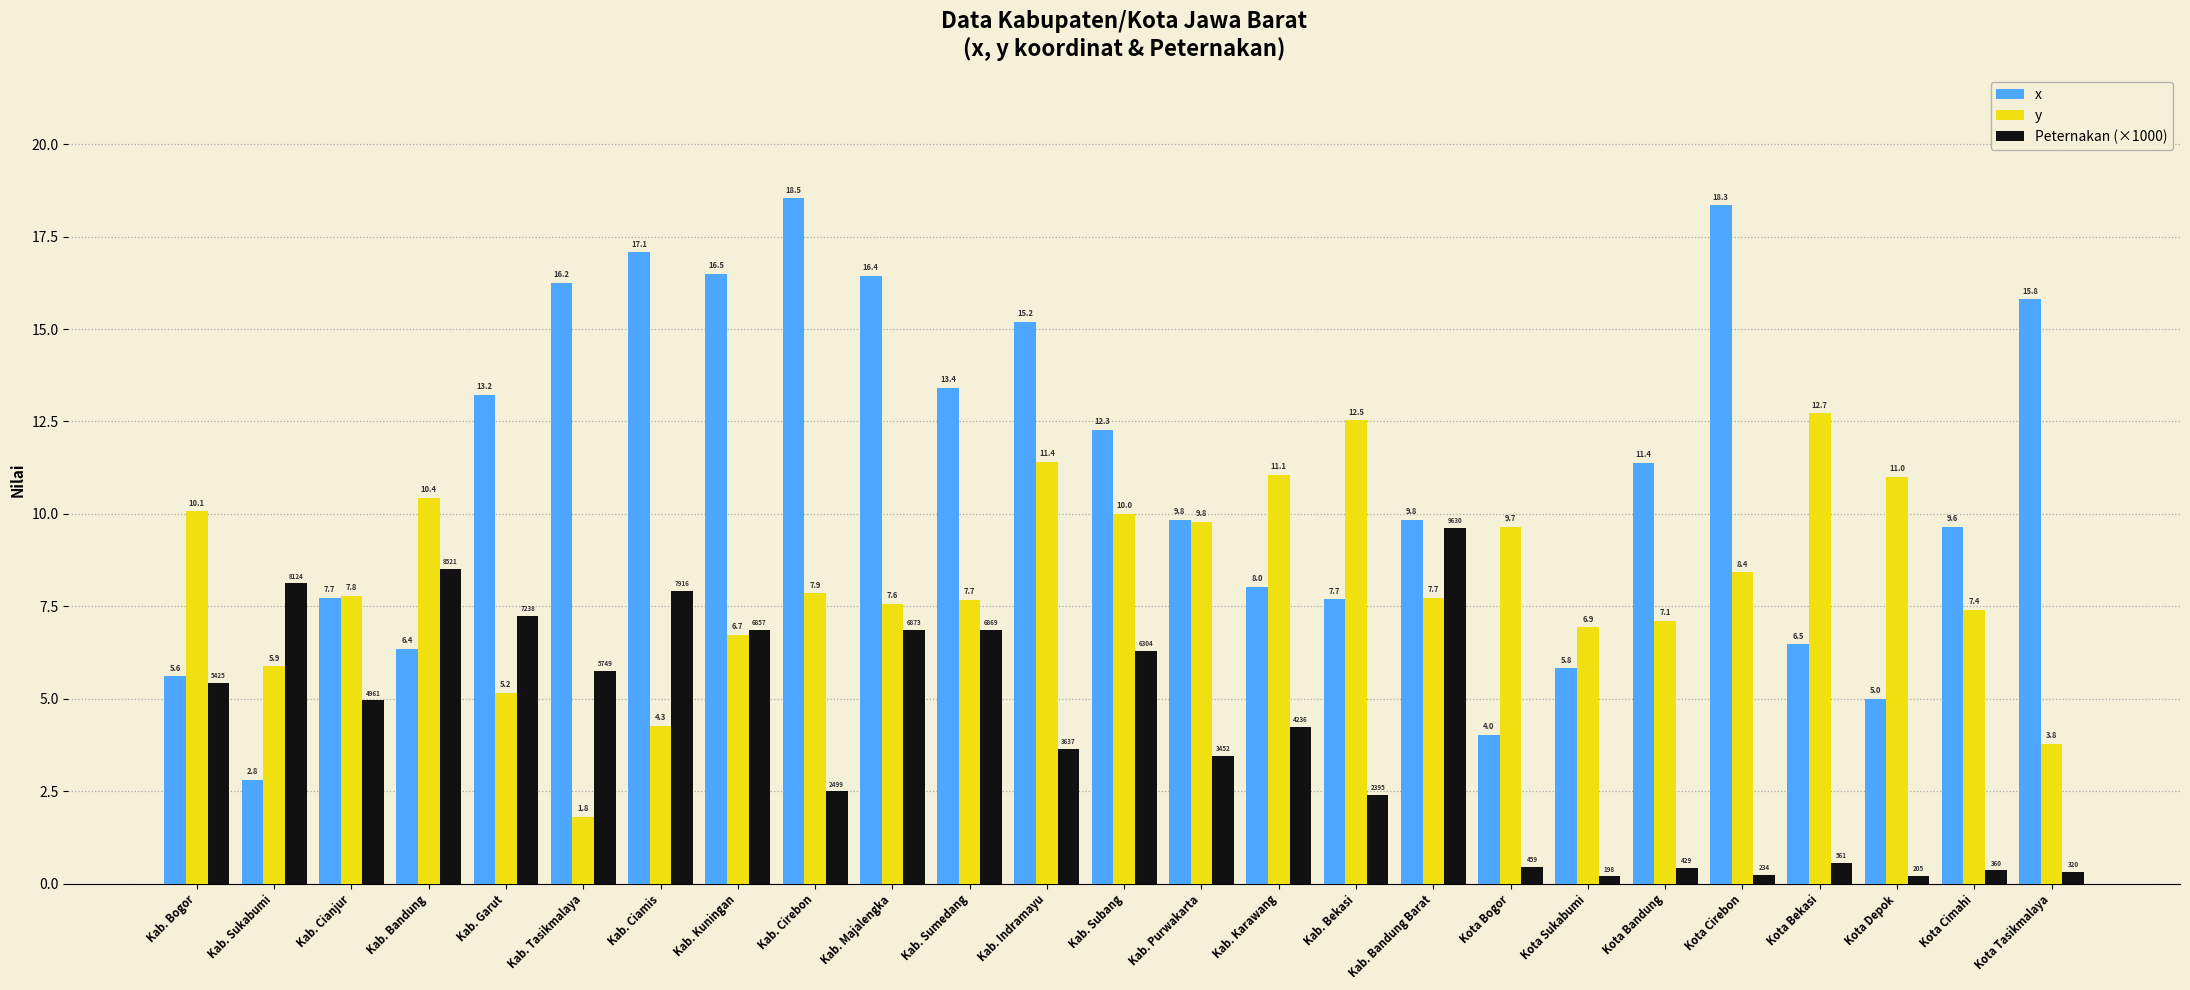

What is the sum of all y values?

204.7